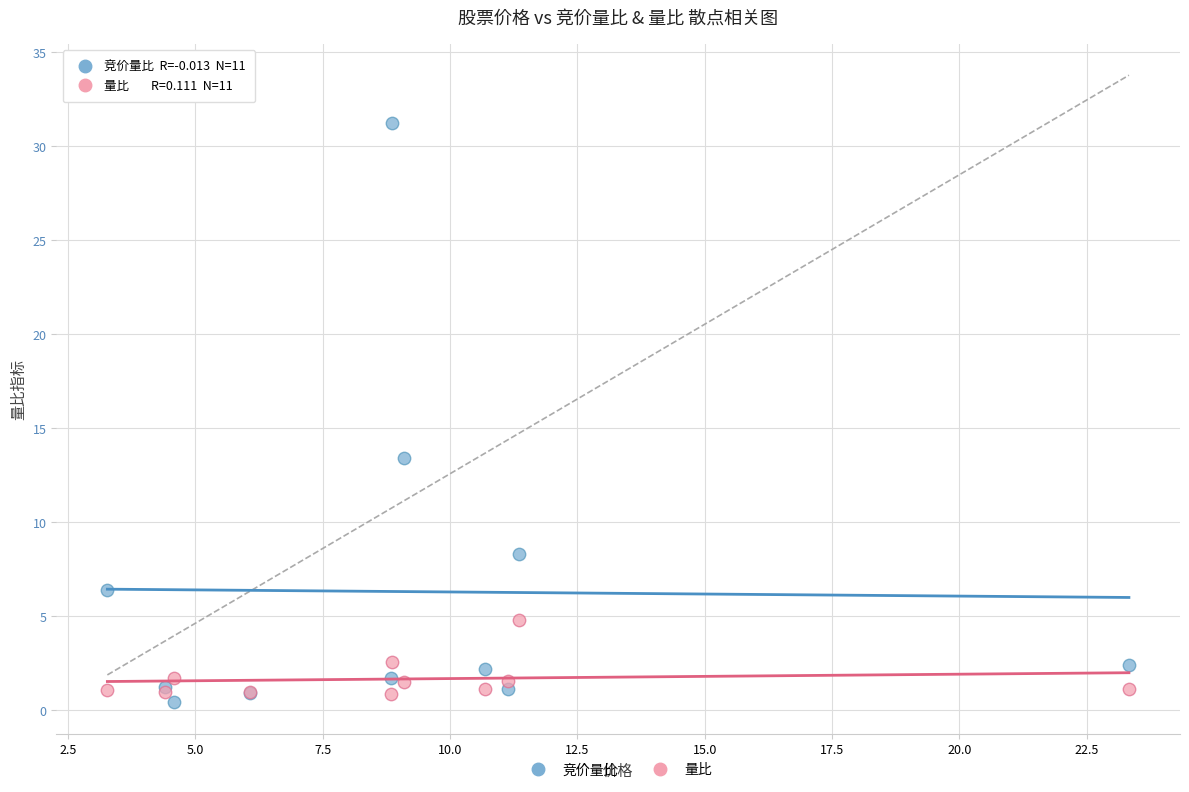

Which series reaches the minimum Y coordinate?

竞价量比